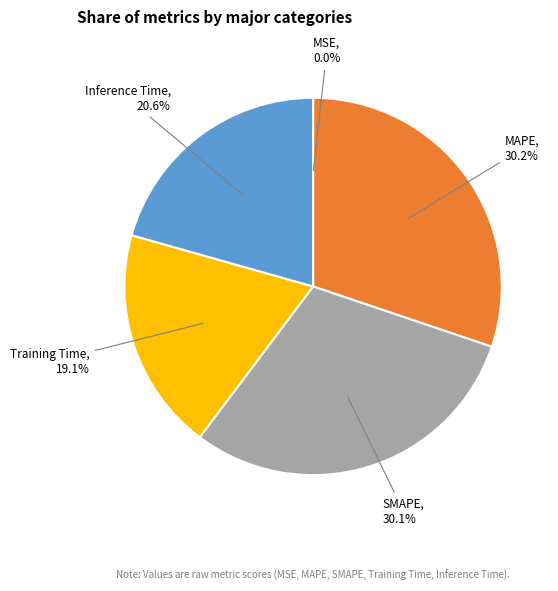

Does any single category account for the majority?

No